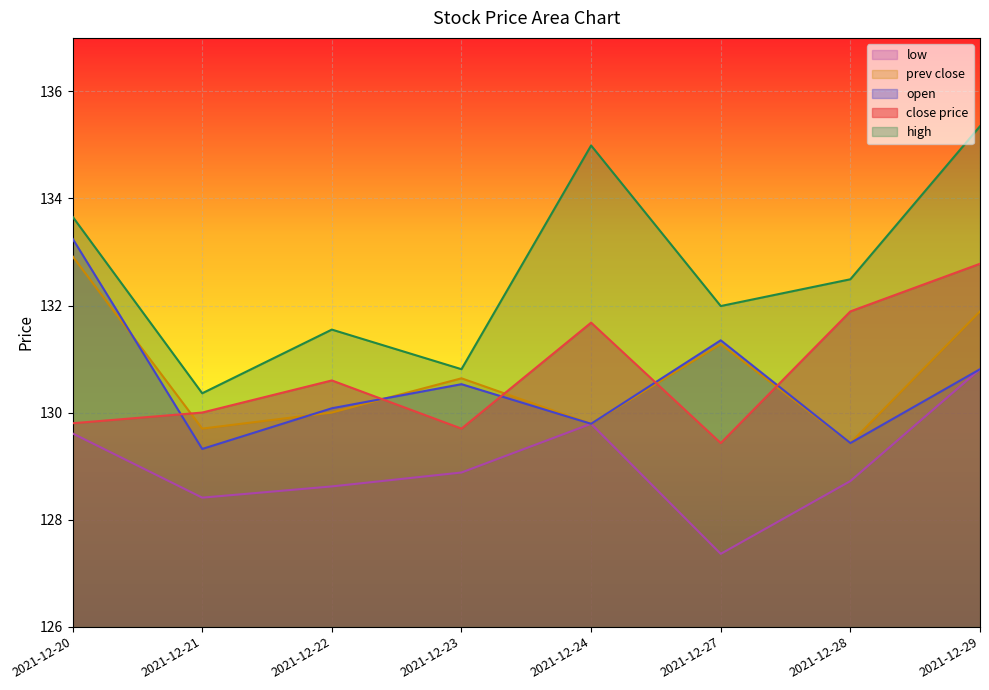

Reading left to right, what are all the values shown in this chart?

price: 129.8	130.0	130.6	129.7	131.7	129.4	131.9	132.8
open: 133.2	129.3	130.1	130.5	129.8	131.3	129.4	130.8
prev_close: 132.9	129.7	130.0	130.6	129.8	131.3	129.4	131.9
high: 133.7	130.4	131.6	130.8	135.0	132.0	132.5	135.3
low: 129.6	128.4	128.6	128.9	129.8	127.4	128.7	130.8